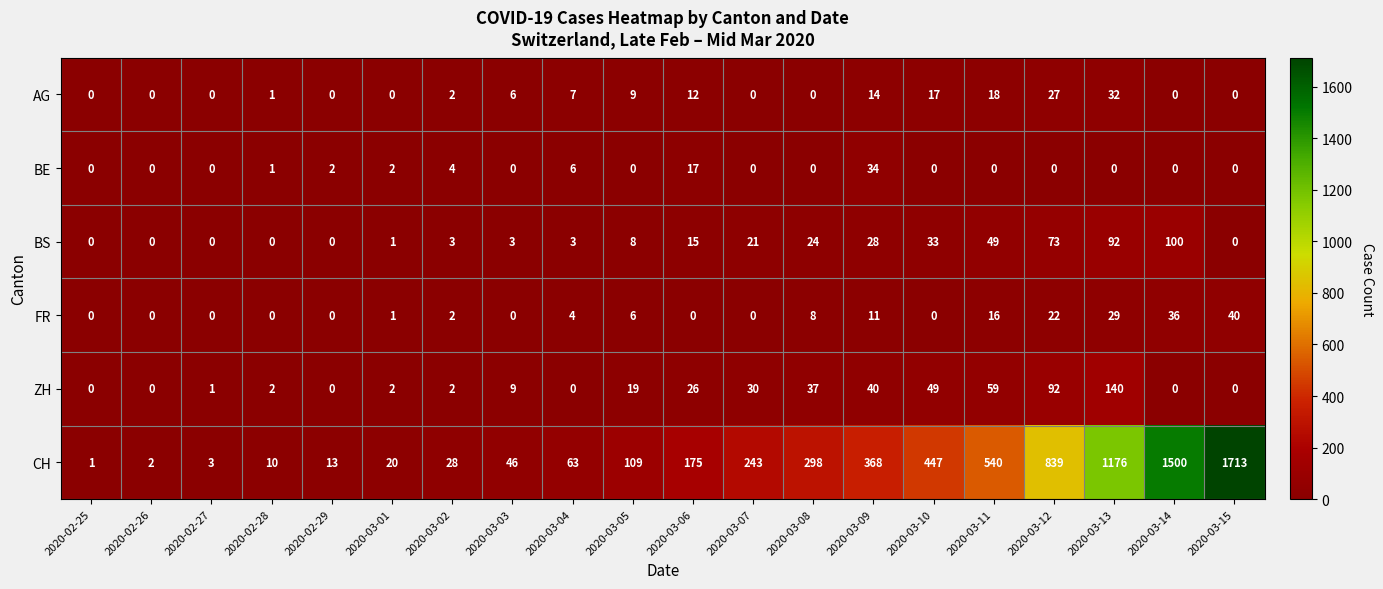

Which series changed the most between 2020-03-01 and 2020-03-05?

CH